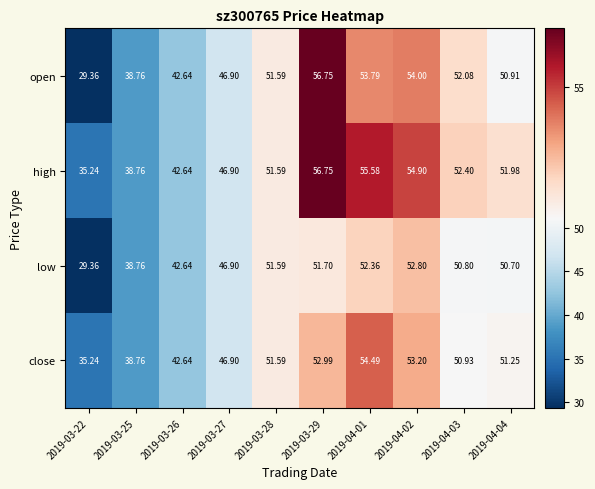

Rank the series at 2019-04-03 from highest to lowest value.

high, open, close, low